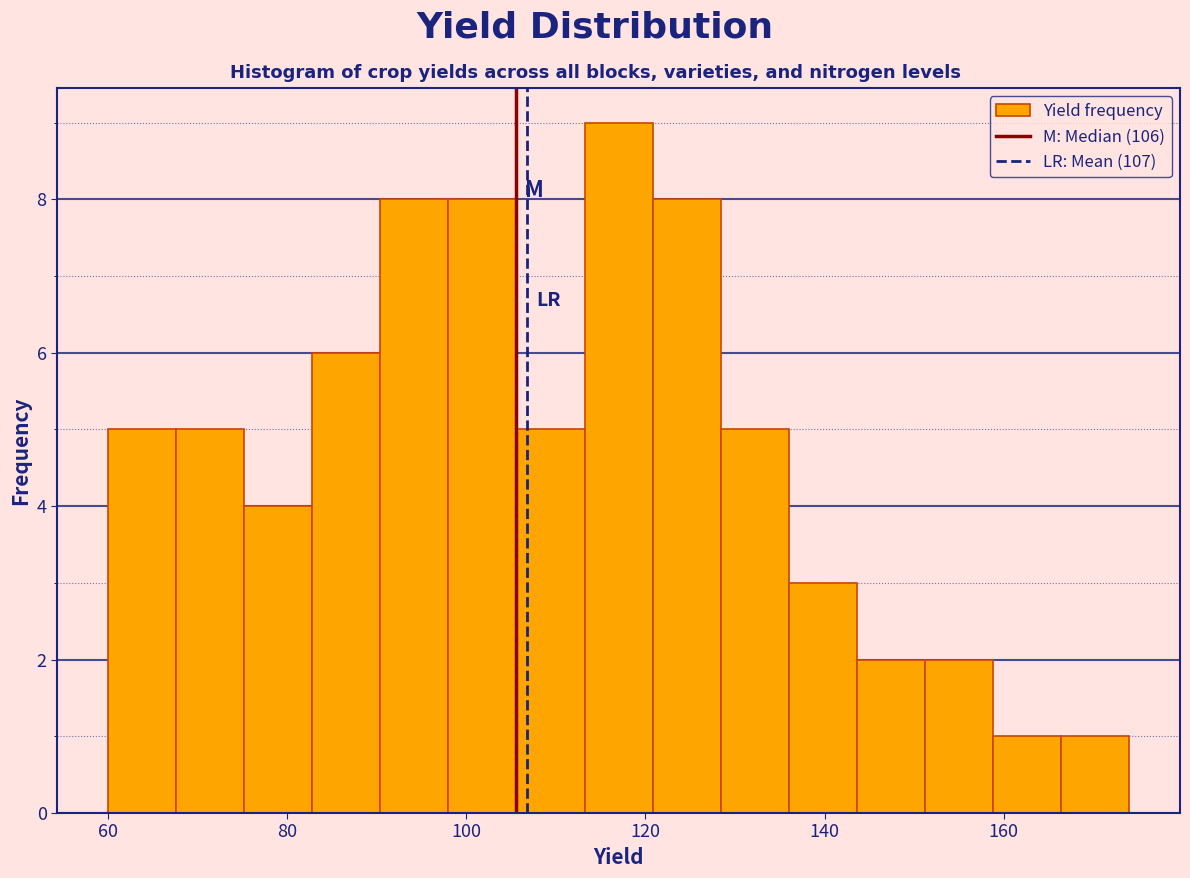

Read against the x-axis, roughly where is the centre of the tallest bar?

118